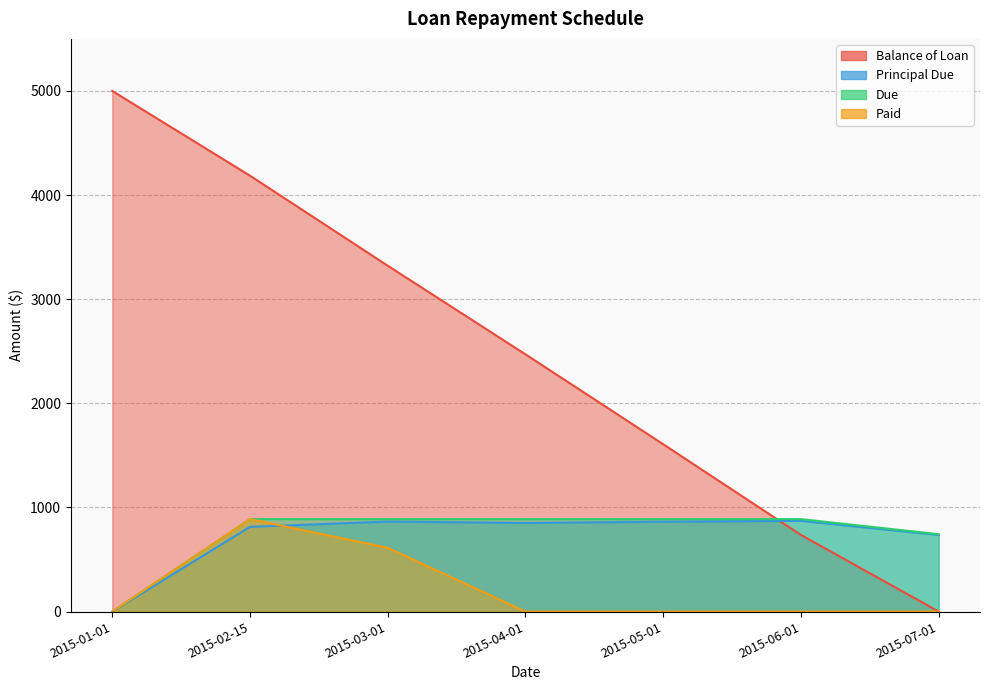

What is the label of the 5th point from the left?

2015-05-01